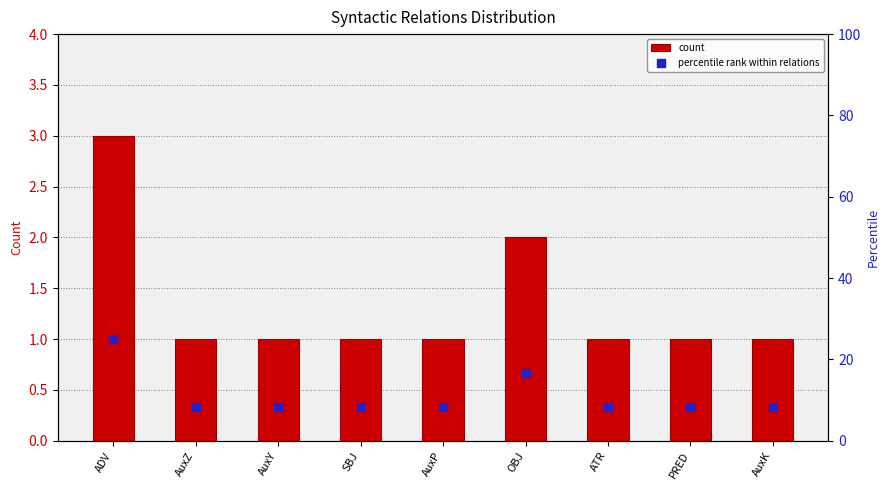

At how many categories does at least one series exceed 15?

2